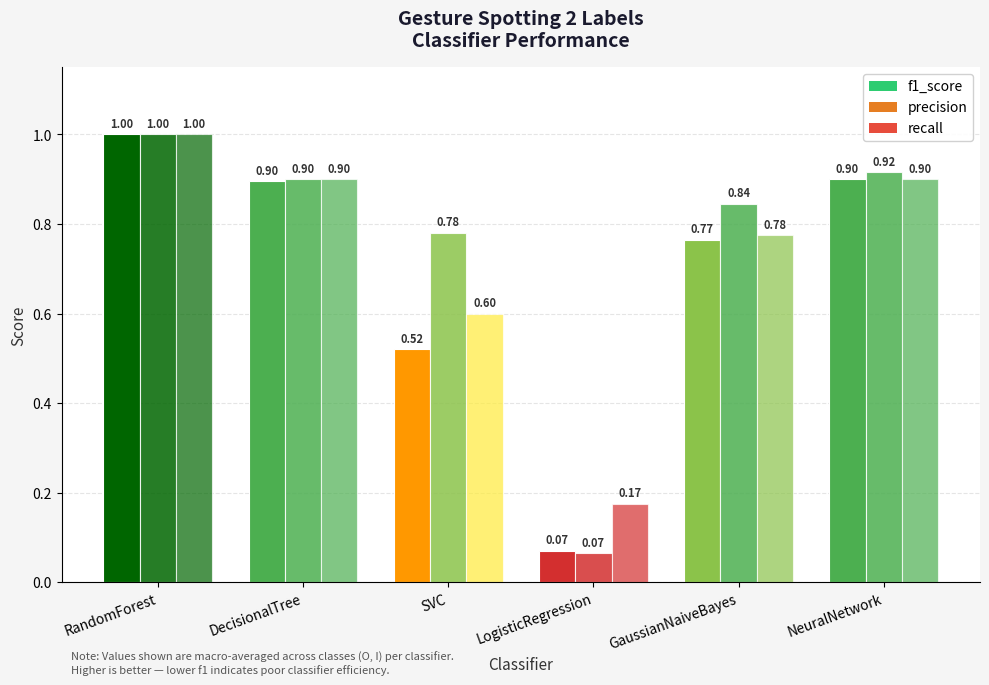

Which series has the largest range (max minus min)?

precision